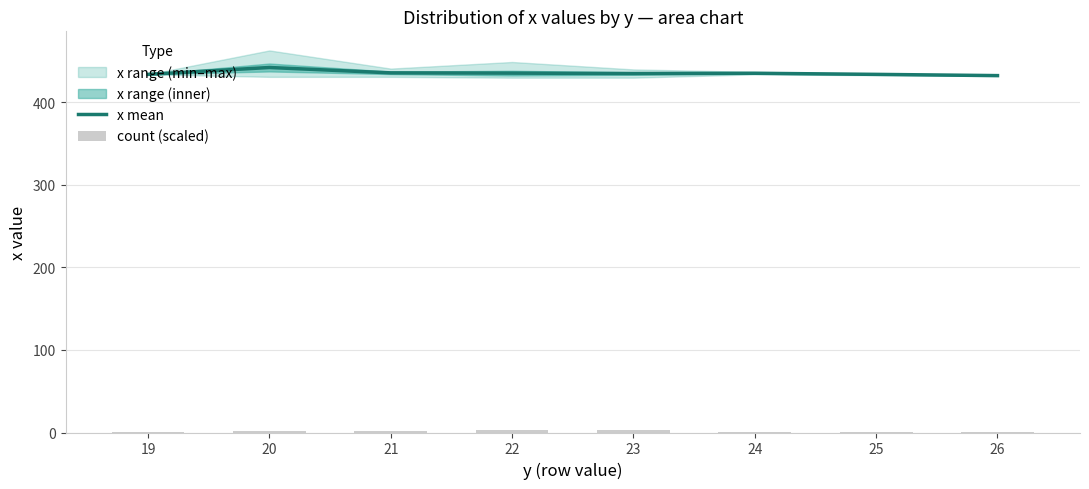

What is the minimum value for x mean?

432.5